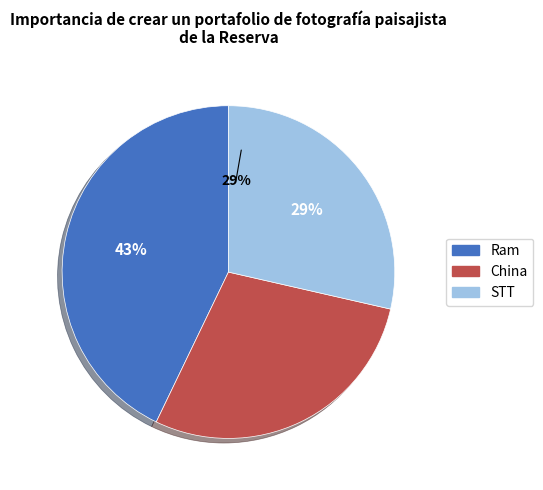

To the nearest percent, what portion does STT represent?

29%